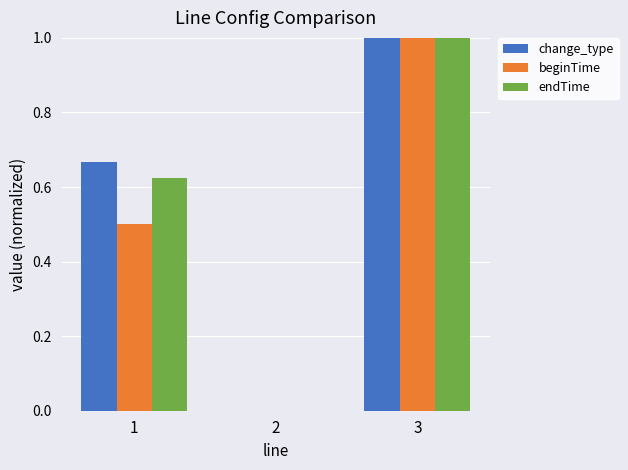

What are all the series names shown in the legend?

change_type, beginTime, endTime